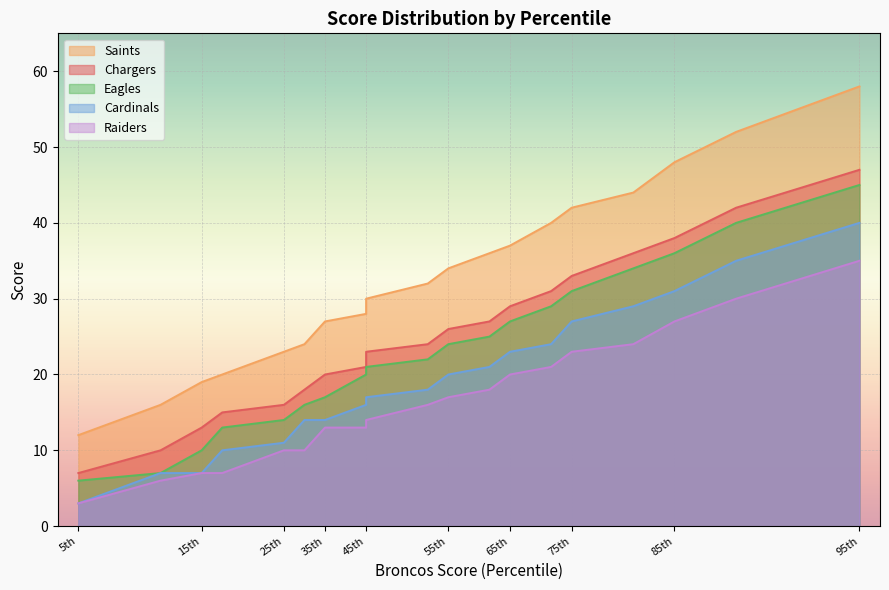

What is the difference between the maximum and second lowest values in the Cardinals series?

33